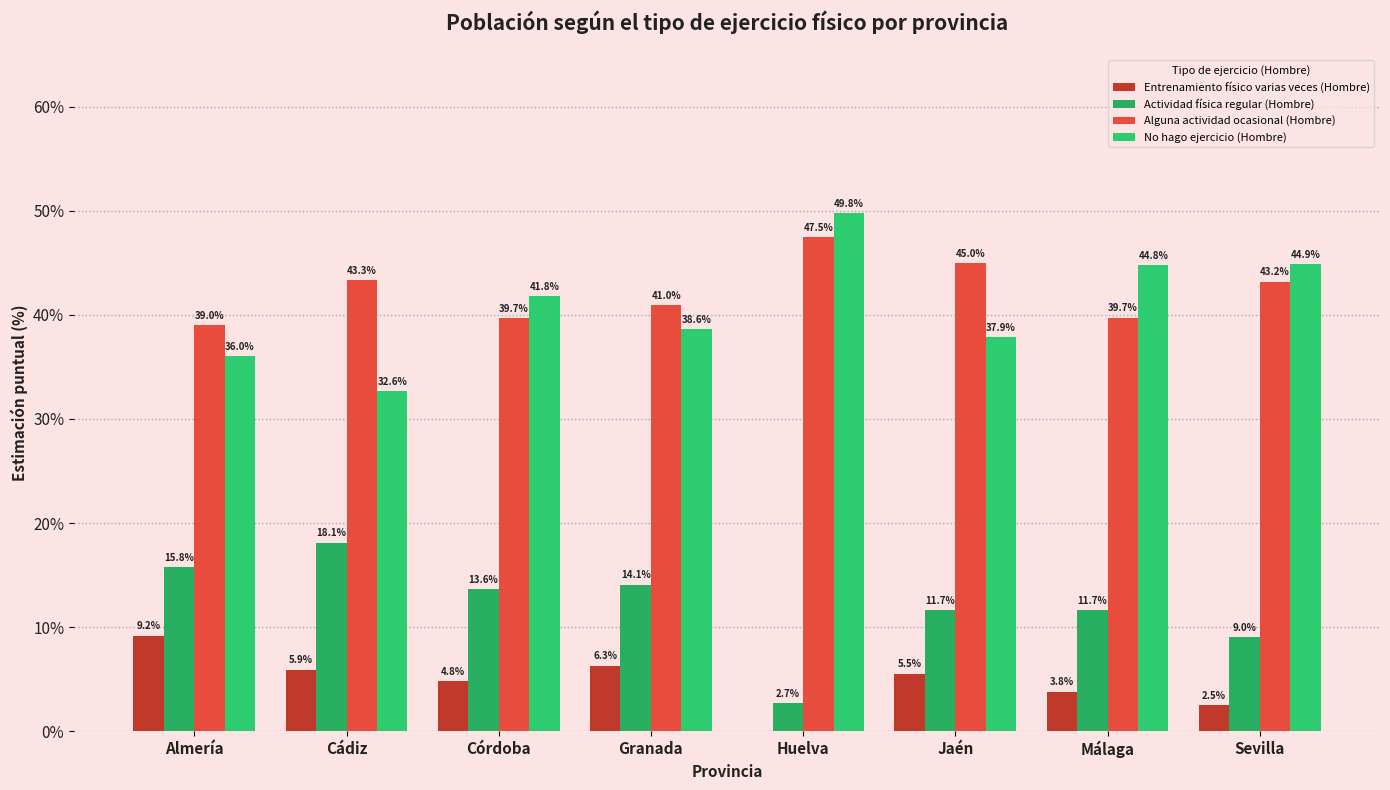

What is the spread (max minus min) of values at Sevilla?

42.3